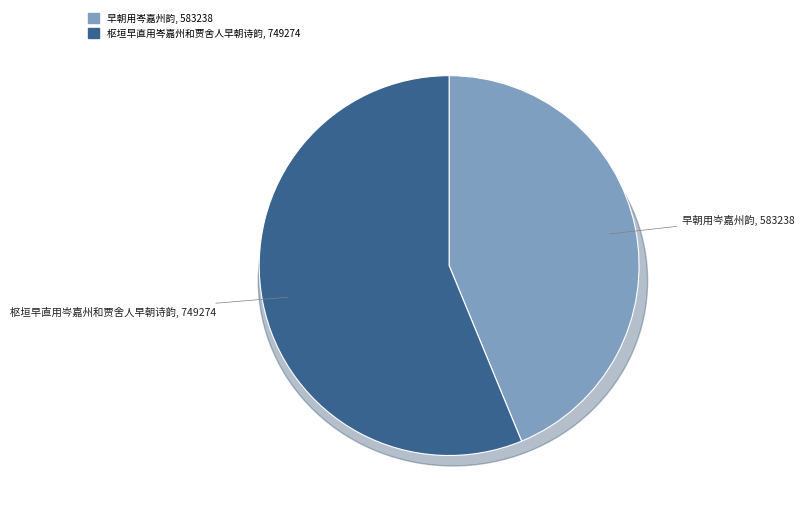

Combined, what portion of the pie is 早朝用岑嘉州韵 and 枢垣早直用岑嘉州和贾舍人早朝诗韵?

100.0%